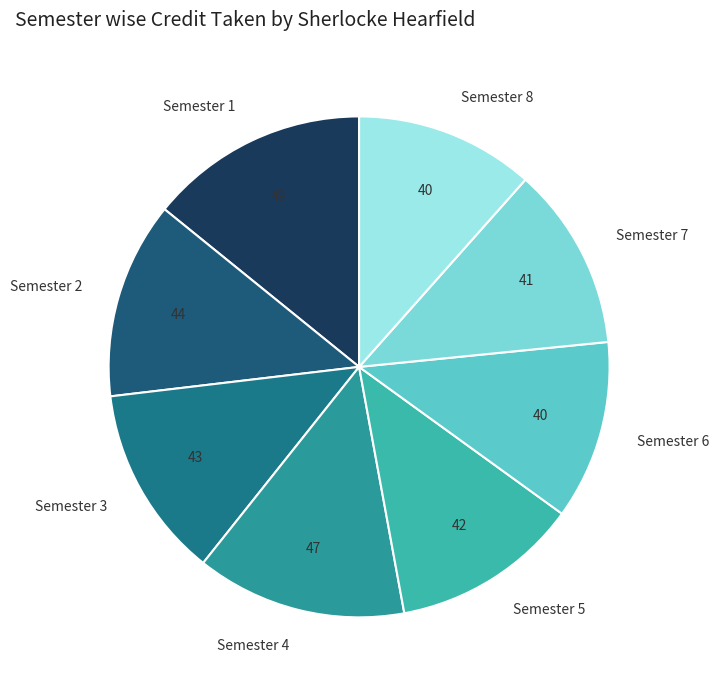

How many segments does this pie chart have?

8